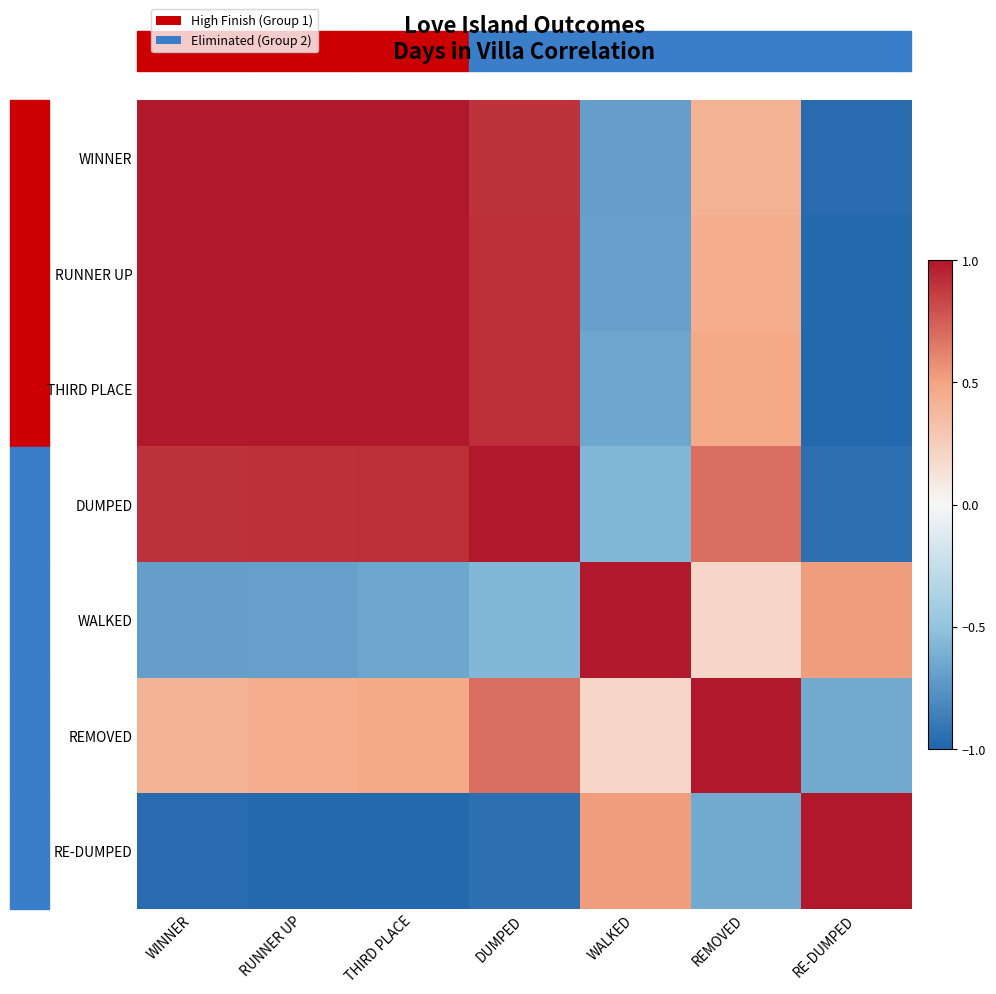

Reading left to right, what are all the values shown in this chart?

WINNER: WINNER=1.0	RUNNER UP=1.0	THIRD PLACE=1.0	DUMPED=0.9	WALKED=-0.7	REMOVED=0.4	RE-DUMPED=-1.0
RUNNER UP: WINNER=1.0	RUNNER UP=1.0	THIRD PLACE=1.0	DUMPED=0.9	WALKED=-0.7	REMOVED=0.5	RE-DUMPED=-1.0
THIRD PLACE: WINNER=1.0	RUNNER UP=1.0	THIRD PLACE=1.0	DUMPED=0.9	WALKED=-0.7	REMOVED=0.5	RE-DUMPED=-1.0
DUMPED: WINNER=0.9	RUNNER UP=0.9	THIRD PLACE=0.9	DUMPED=1.0	WALKED=-0.6	REMOVED=0.7	RE-DUMPED=-0.9
WALKED: WINNER=-0.7	RUNNER UP=-0.7	THIRD PLACE=-0.7	DUMPED=-0.6	WALKED=1.0	REMOVED=0.2	RE-DUMPED=0.5
REMOVED: WINNER=0.4	RUNNER UP=0.5	THIRD PLACE=0.5	DUMPED=0.7	WALKED=0.2	REMOVED=1.0	RE-DUMPED=-0.6
RE-DUMPED: WINNER=-1.0	RUNNER UP=-1.0	THIRD PLACE=-1.0	DUMPED=-0.9	WALKED=0.5	REMOVED=-0.6	RE-DUMPED=1.0